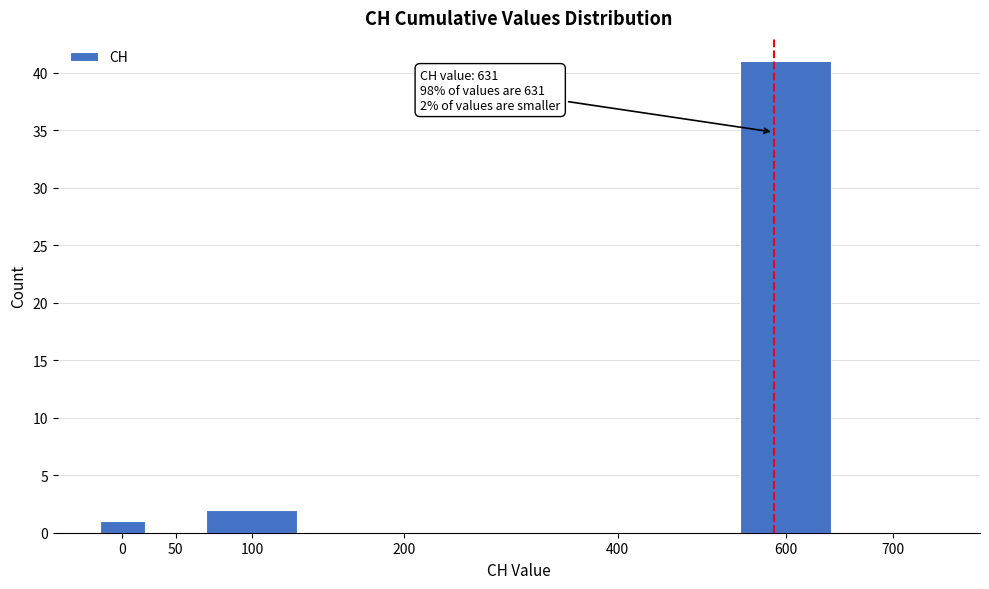

Reading left to right, what are all the values shown in this chart?

0=1	50=0	100=2	200=0	400=0	600=41	700=0